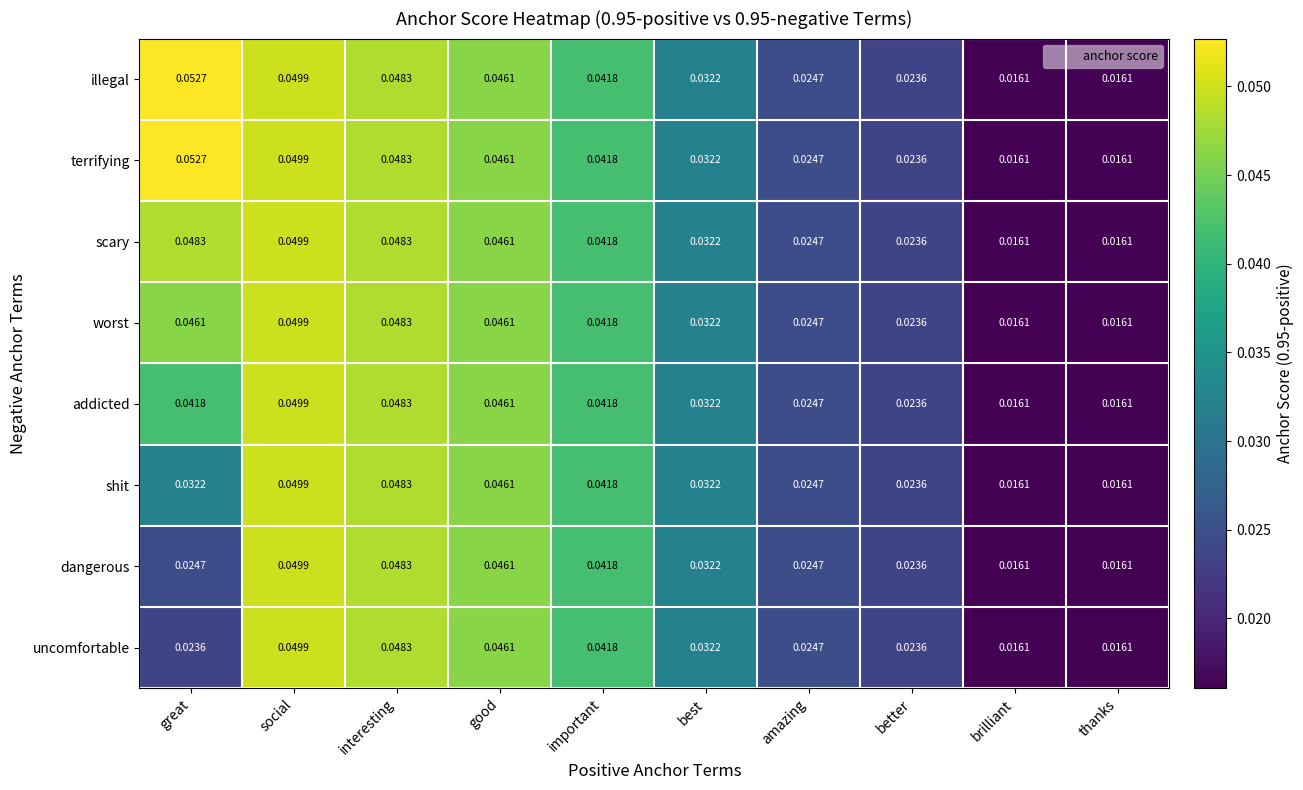

At which category does the chart reach its peak across all series?

great